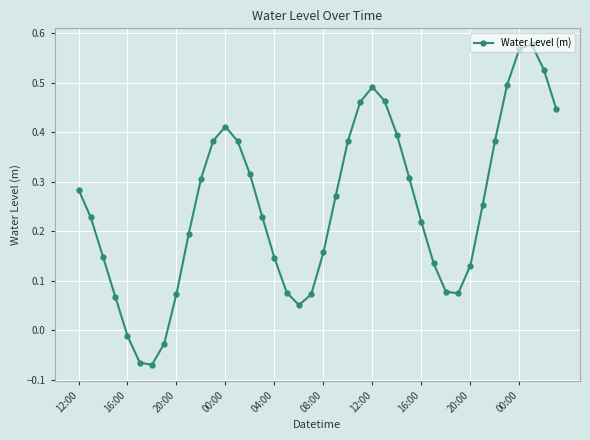

How many points are lower than both their immediate neighbors (excluding endpoints)?

3